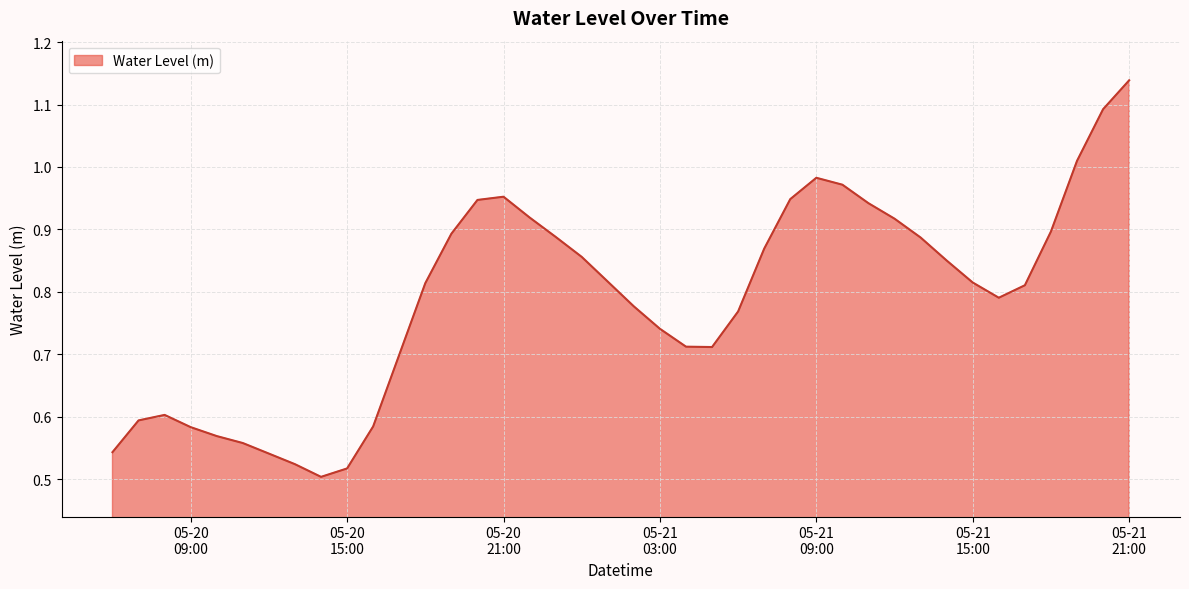

Rank the categories by value from lowest to highest.

2025-05-20 14:00:00, 2025-05-20 15:00:00, 2025-05-20 13:00:00, 2025-05-20 12:00:00, 2025-05-20 06:00:00, 2025-05-20 11:00:00, 2025-05-20 10:00:00, 2025-05-20 09:00:00, 2025-05-20 16:00:00, 2025-05-20 07:00:00, 2025-05-20 08:00:00, 2025-05-20 17:00:00, 2025-05-21 05:00:00, 2025-05-21 04:00:00, 2025-05-21 03:00:00, 2025-05-21 06:00:00, 2025-05-21 02:00:00, 2025-05-21 16:00:00, 2025-05-21 17:00:00, 2025-05-20 18:00:00, 2025-05-21 15:00:00, 2025-05-21 01:00:00, 2025-05-21 14:00:00, 2025-05-21 00:00:00, 2025-05-21 07:00:00, 2025-05-21 13:00:00, 2025-05-20 23:00:00, 2025-05-20 19:00:00, 2025-05-21 18:00:00, 2025-05-21 12:00:00, 2025-05-20 22:00:00, 2025-05-21 11:00:00, 2025-05-20 20:00:00, 2025-05-21 08:00:00, 2025-05-20 21:00:00, 2025-05-21 10:00:00, 2025-05-21 09:00:00, 2025-05-21 19:00:00, 2025-05-21 20:00:00, 2025-05-21 21:00:00